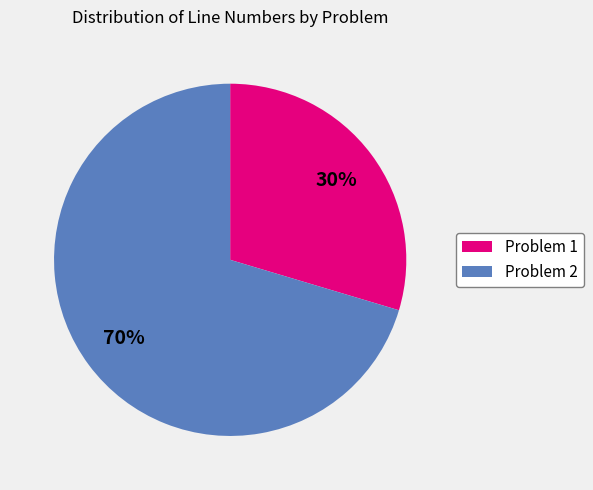

Do Problem 1 and Problem 2 together represent more than half of the pie?

Yes